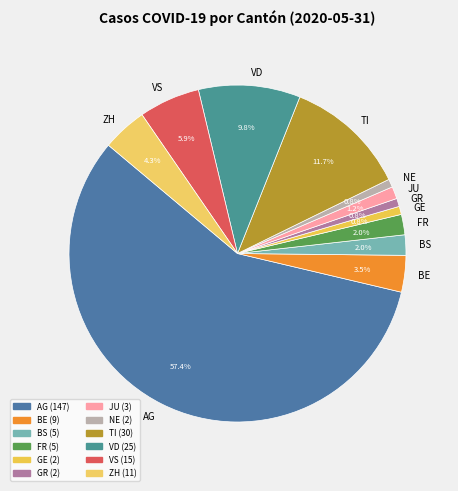

Which slice is the largest?

AG